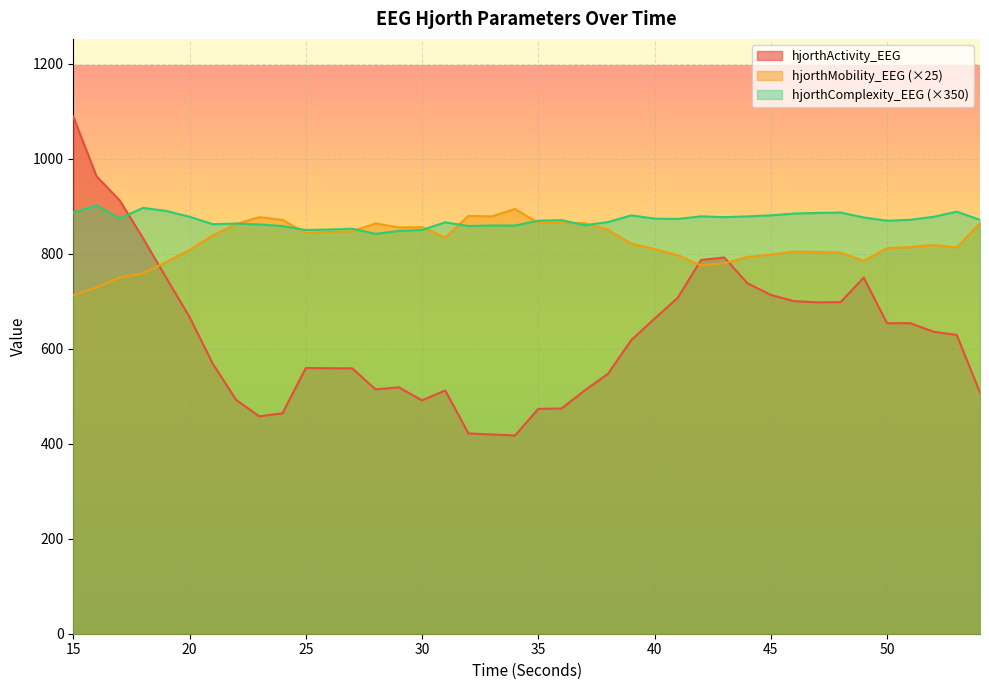

At which label does hjorthActivity_EEG reach its peak?

15